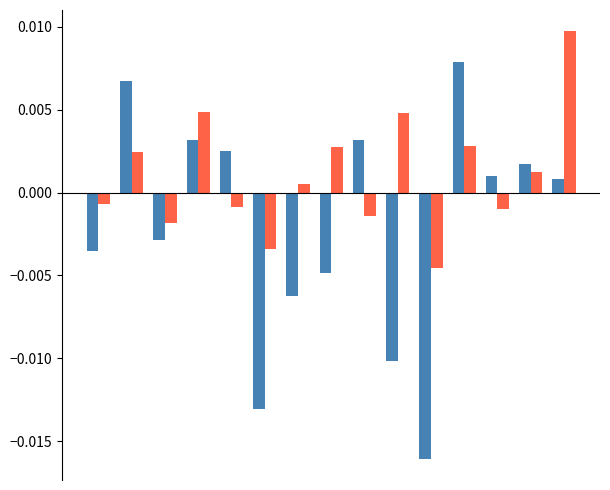

How many series are shown in this chart?

2